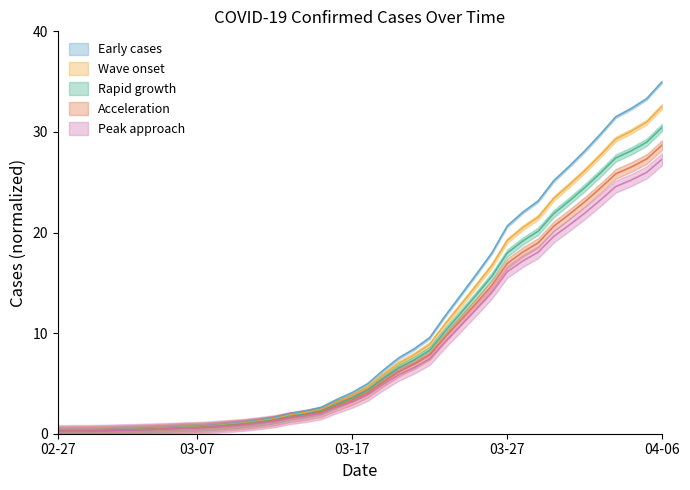

Which label corresponds to the largest value in the chart?

04-06